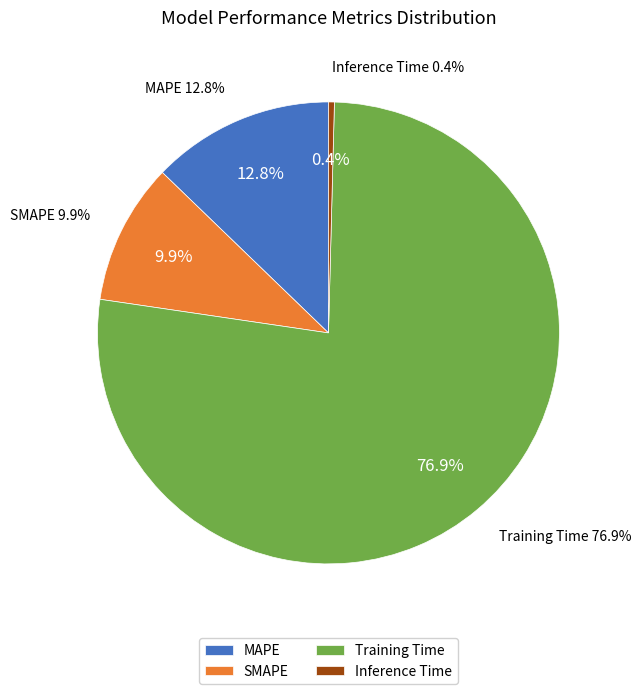

Between SMAPE and Inference Time, which is larger?

SMAPE